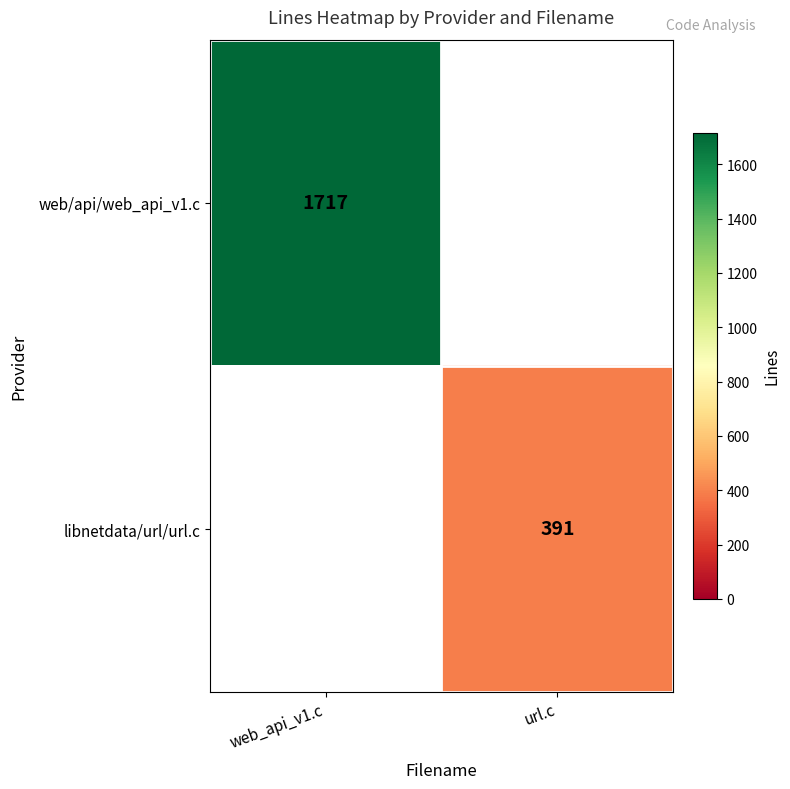

Is it true that libnetdata/url/url.c equals 529 at url.c?

False